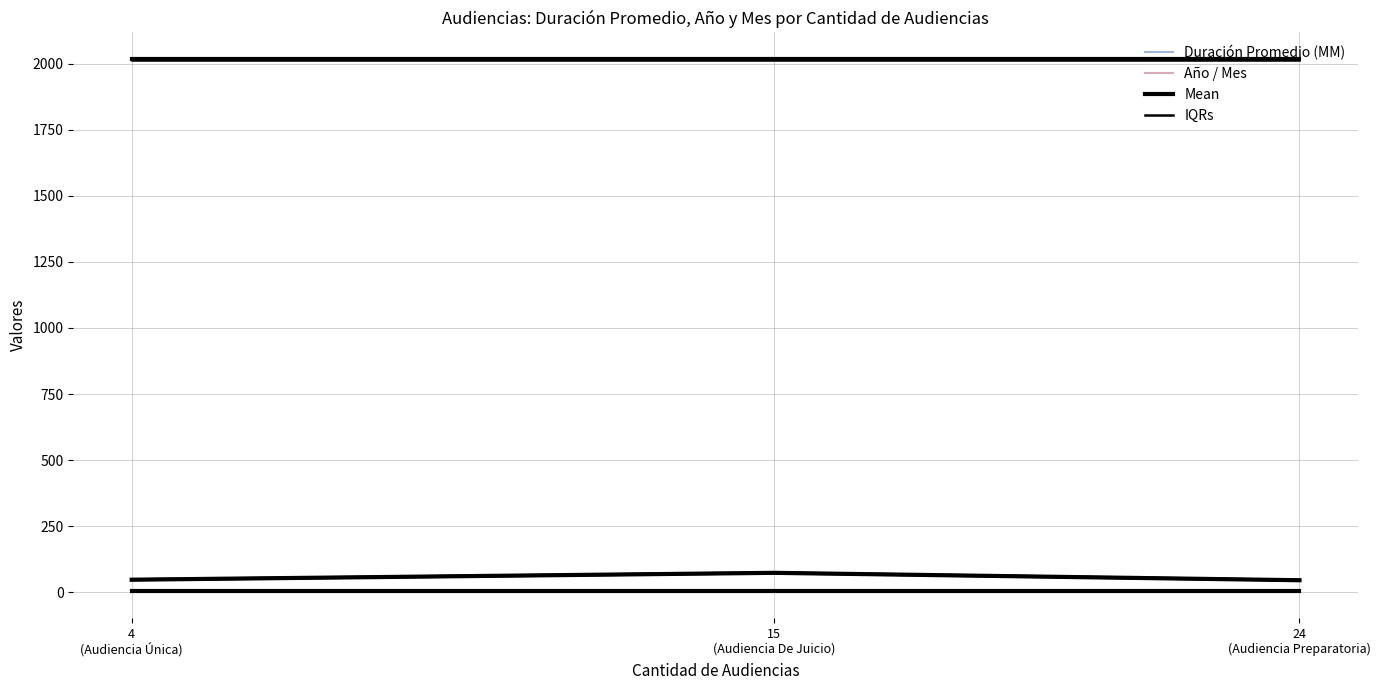

What is the total value across all series at 4
(Audiencia Única)?

95.2